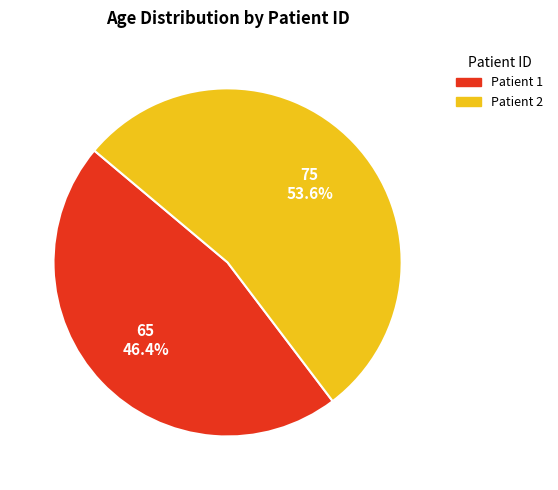

Which category has the biggest portion of the pie?

Patient 2